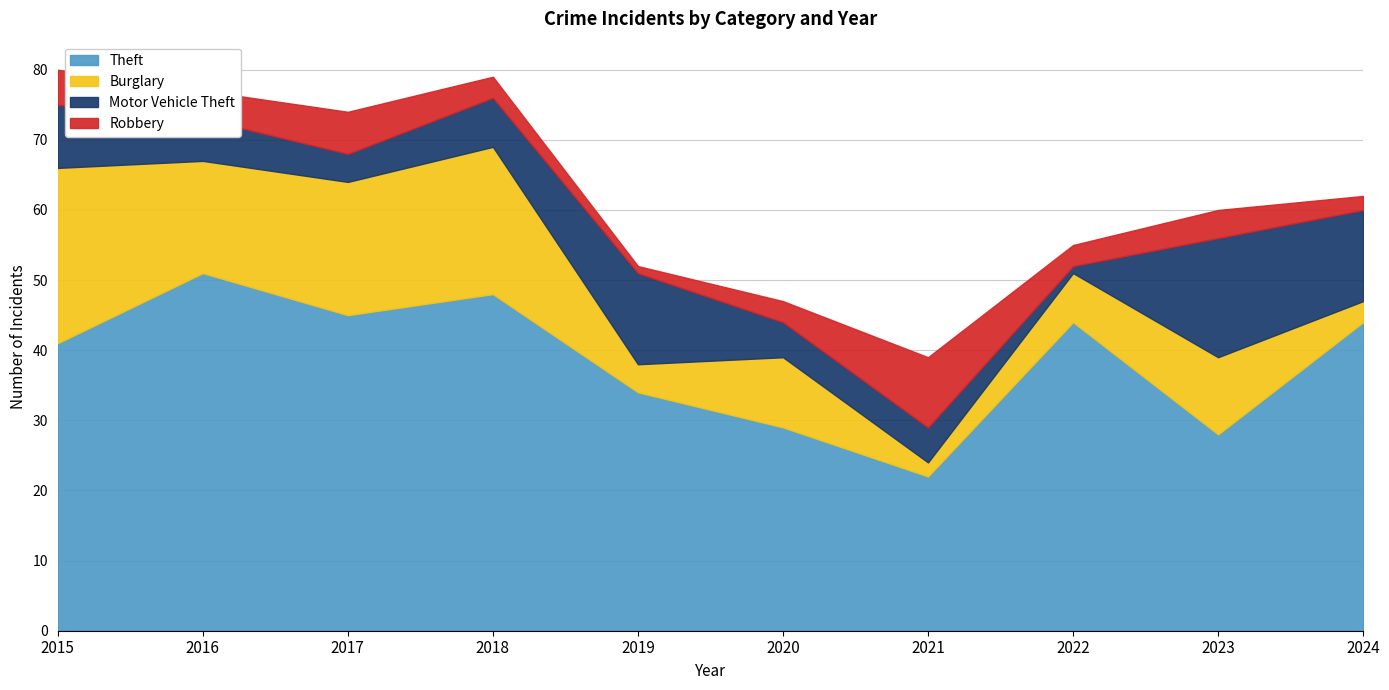

At which category is the sum across all series the highest?

2015